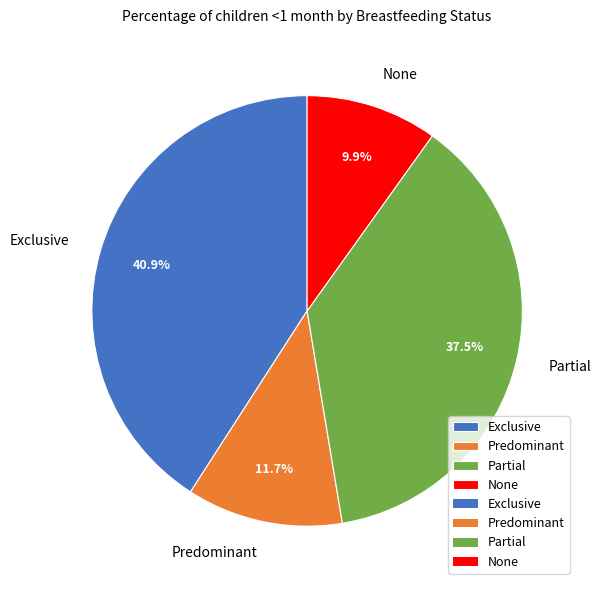

What is the largest slice in the pie chart?

Exclusive